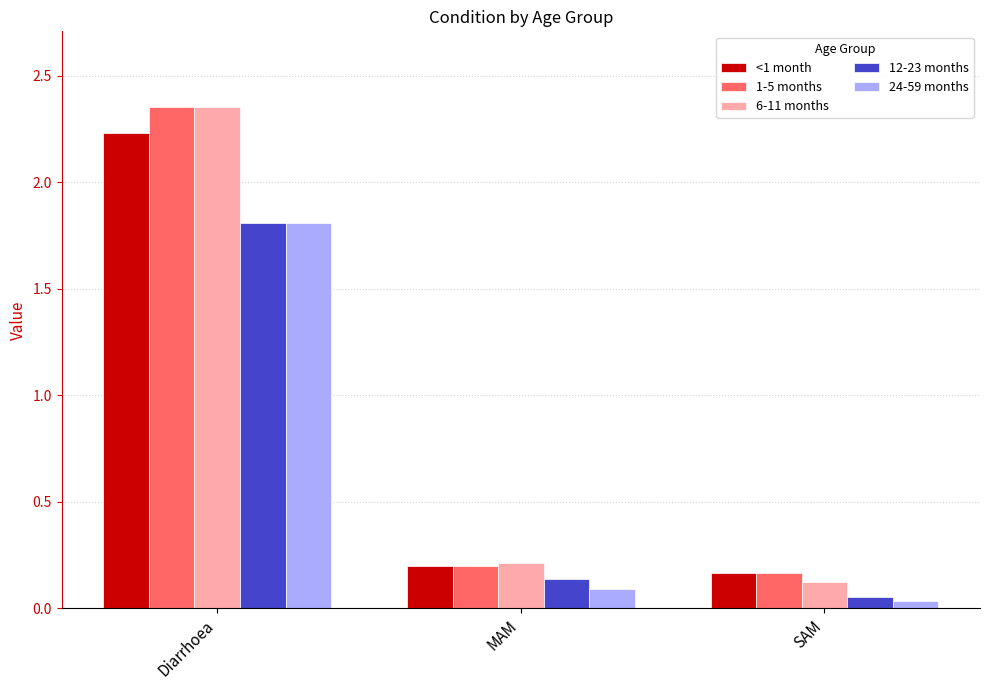

What is the total value across all series at Diarrhoea?

10.6